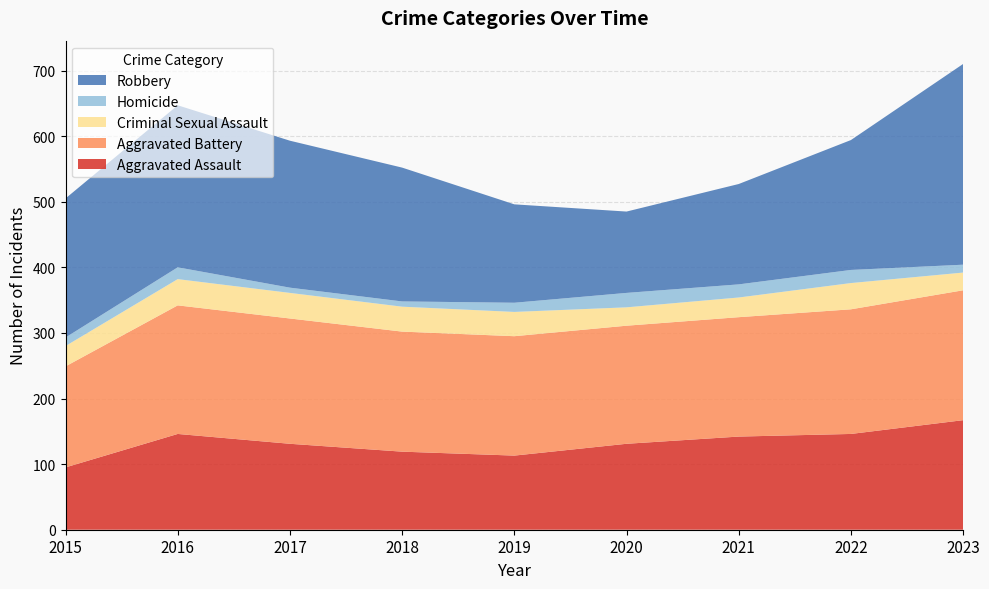

Reading right to left, extract all data points from this chart.

Aggravated Assault: 2023=167	2022=146	2021=142	2020=131	2019=113	2018=119	2017=131	2016=146	2015=95
Aggravated Battery: 2023=198	2022=190	2021=182	2020=180	2019=182	2018=183	2017=191	2016=196	2015=154
Criminal Sexual Assault: 2023=27	2022=40	2021=30	2020=28	2019=37	2018=38	2017=39	2016=40	2015=31
Homicide: 2023=12	2022=20	2021=20	2020=22	2019=14	2018=8	2017=8	2016=18	2015=13
Robbery: 2023=306	2022=198	2021=153	2020=124	2019=150	2018=204	2017=224	2016=247	2015=212